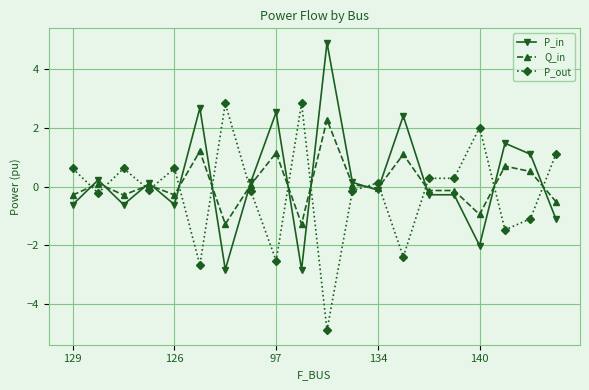

What is the value of the P_in point at the 10th from the left?

-2.8